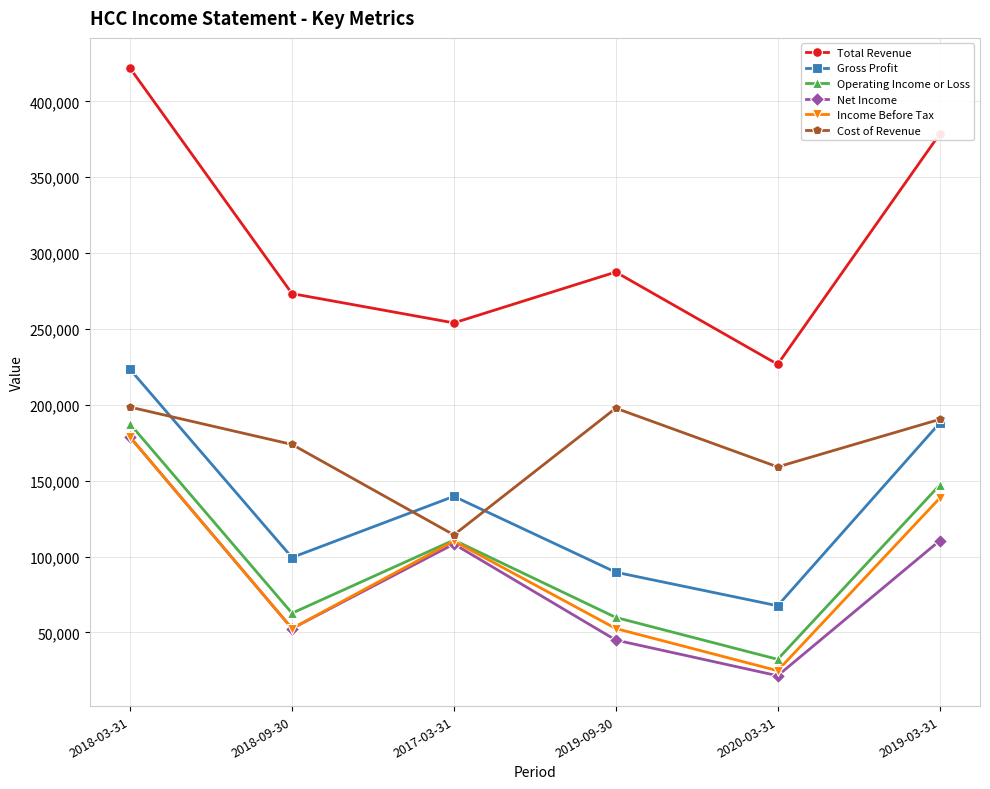

The Total Revenue series shows 287500 at 2019-09-30. True or false?

True